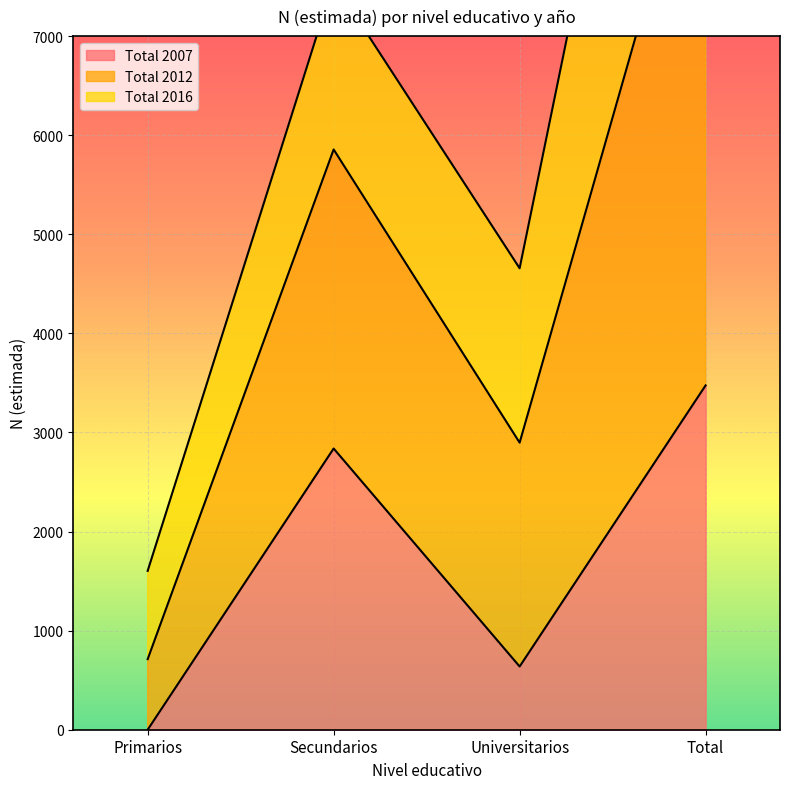

What is the sum of the Total 2012 values at Primarios and Total?

15407